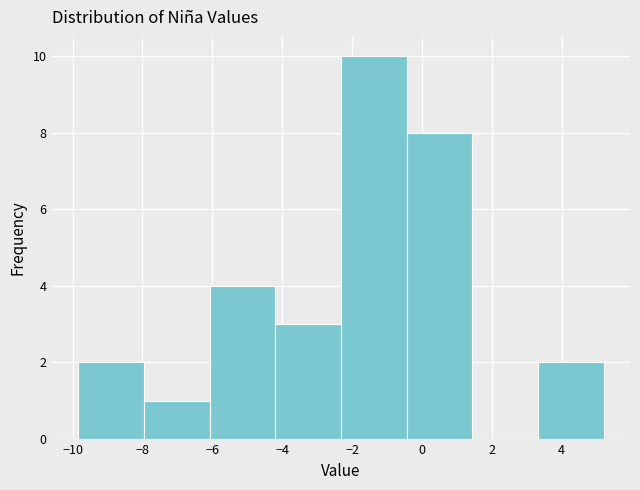

Reading left to right, transcribe this chart: for each bar, give the range it covers on the x-axis and its height. Neither the bar edges nor the heights are printed on the chart, so give them approximately, as read against the axes.

-9.8 to -8.0: 2
-8.0 to -6.0: 1
-6.0 to -4.2: 4
-4.2 to -2.4: 3
-2.4 to -0.4: 10
-0.4 to 1.4: 8
1.4 to 3.4: 0
3.4 to 5.2: 2